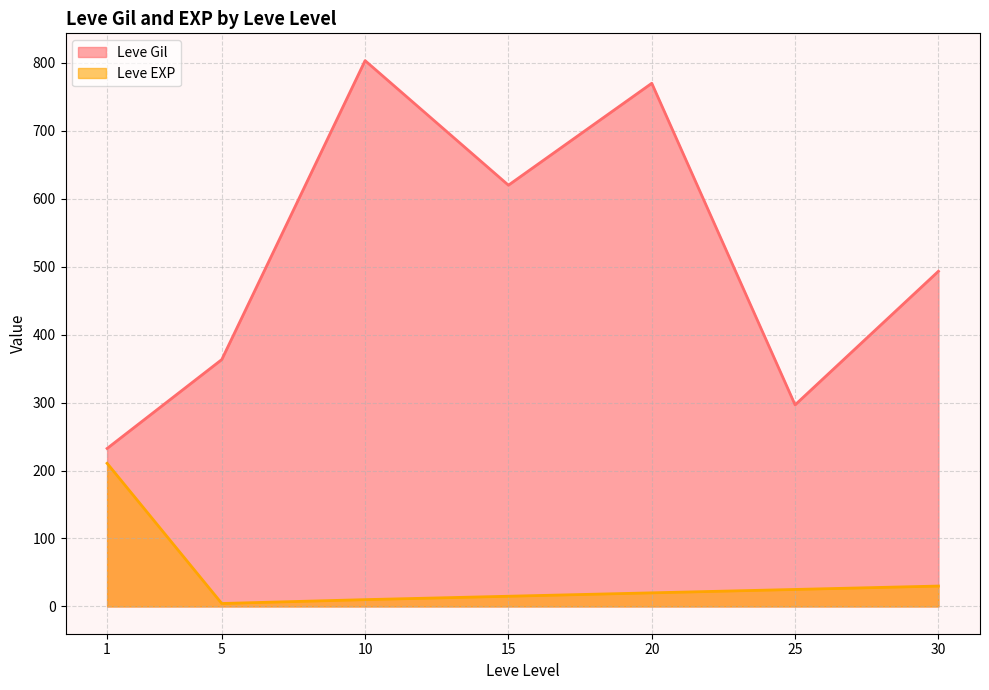

Rank the series at 1 from highest to lowest value.

Leve Gil, Leve EXP